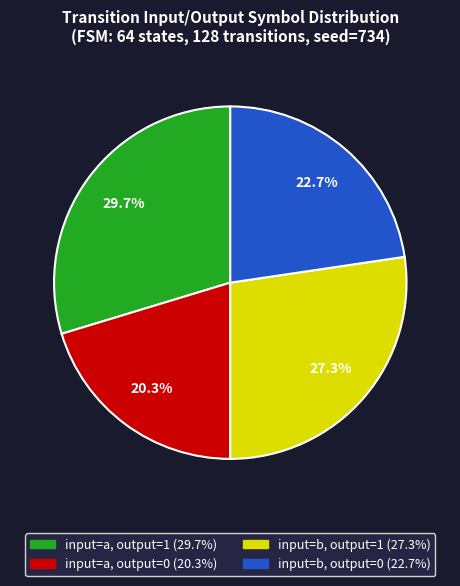

True or false: input=a, output=0 accounts for 20% of the total.

True